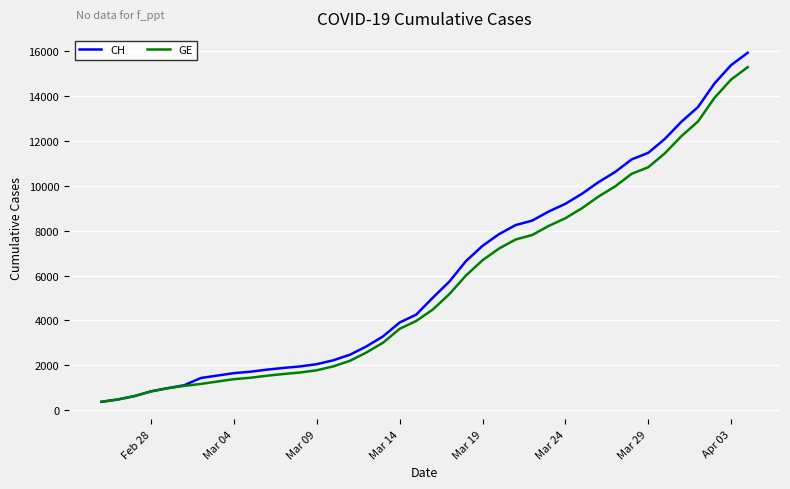

Which series has the largest range (max minus min)?

CH